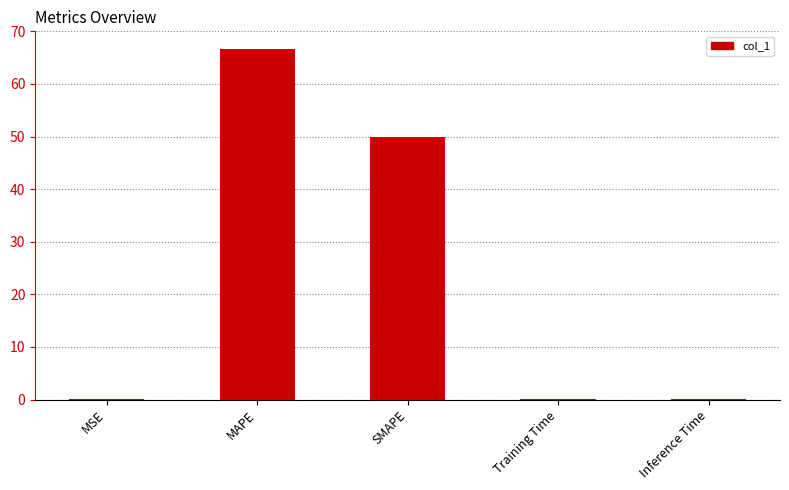

Are the bars horizontal?

No